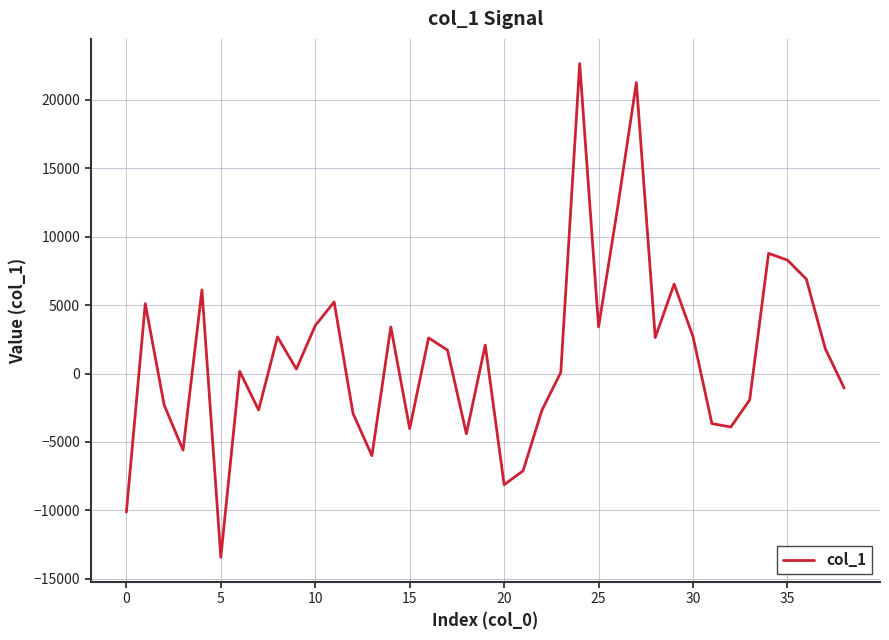

What is the difference between the second highest and second lowest values?

31357.3